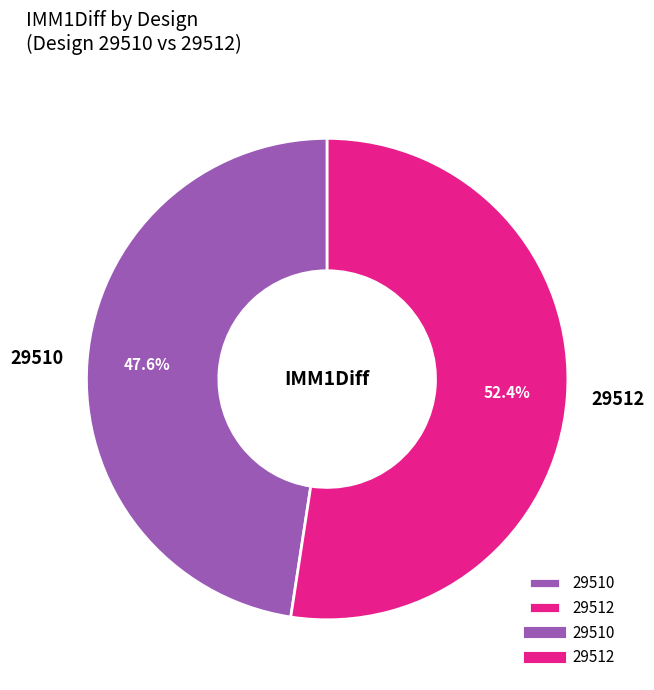

The 29510 slice represents 48% of the pie. True or false?

True